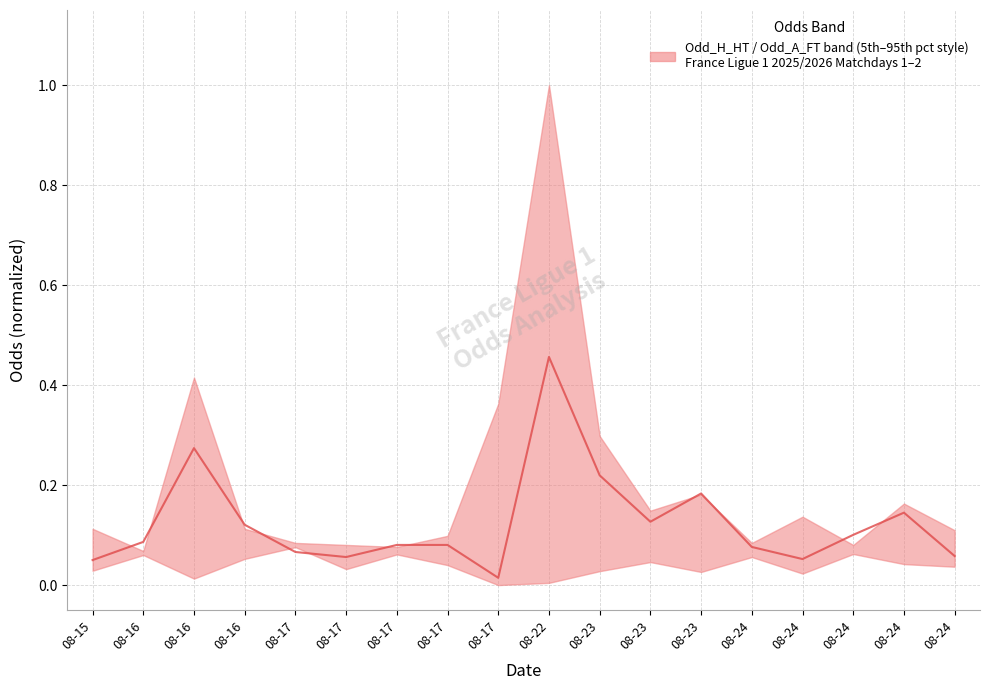

True or false: the data has more than 0 interior local peaks.

True